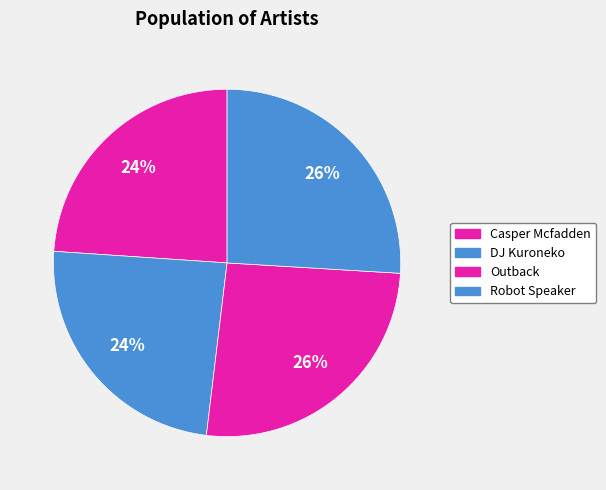

Is the sum of Casper Mcfadden and Robot Speaker greater than half?

No